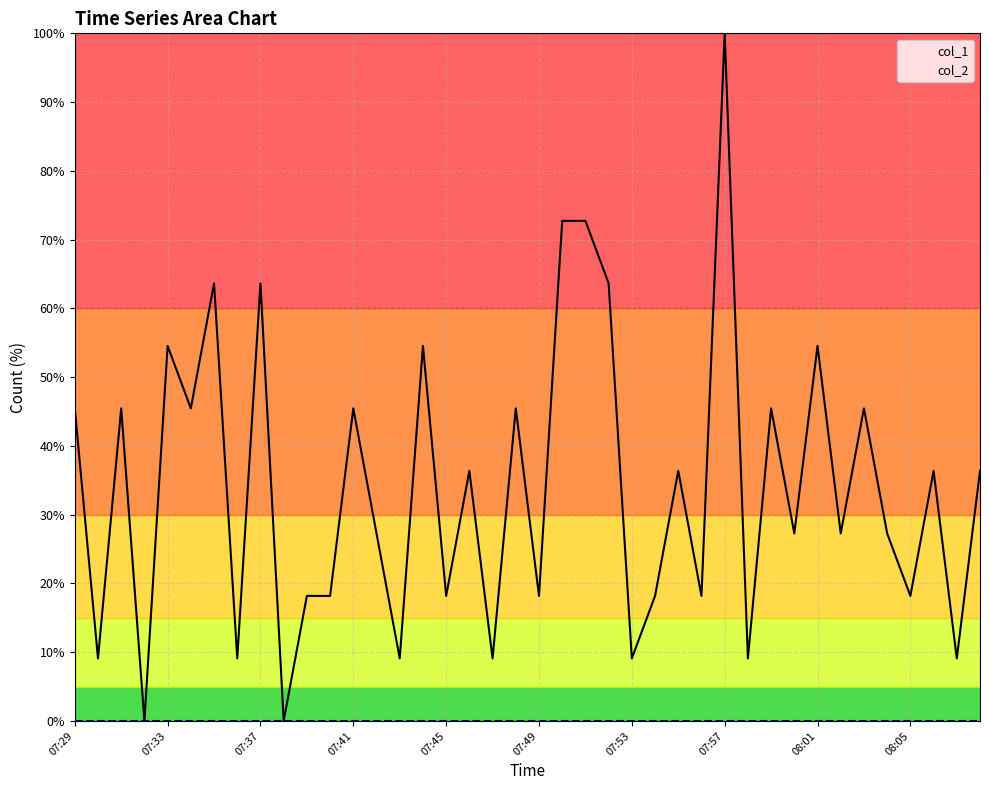

Which series has the largest range (max minus min)?

col_1